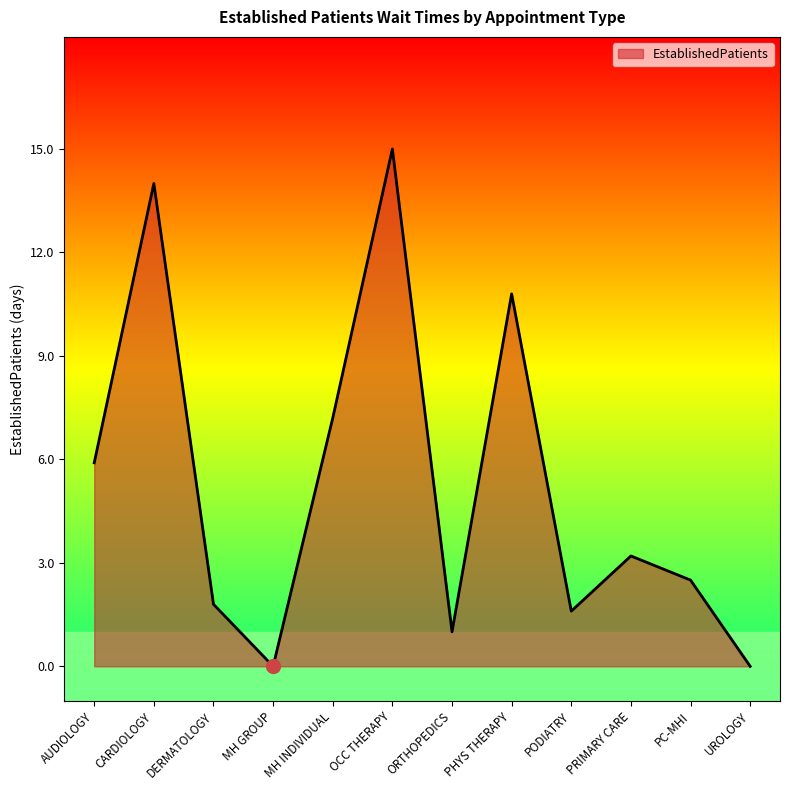

What is the change in value from MH GROUP to PODIATRY?

+1.6